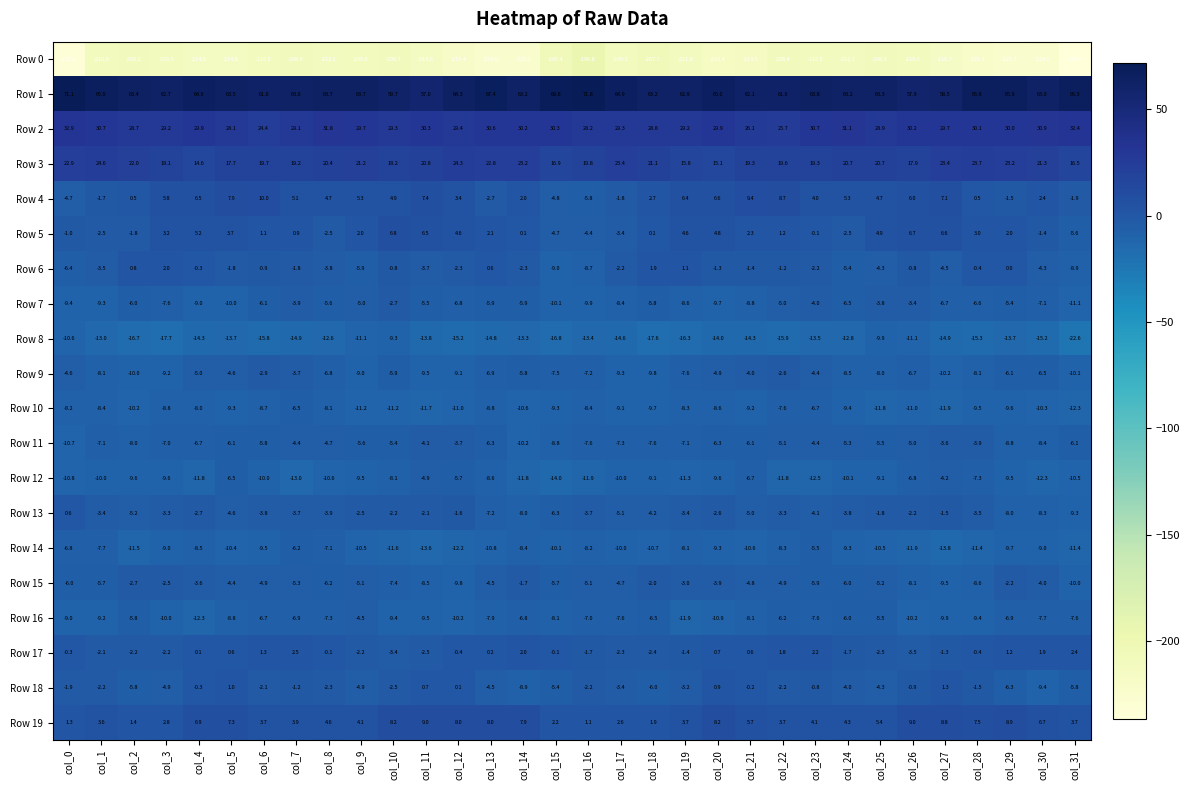

How many values in the Row 2 series are below 29?

8